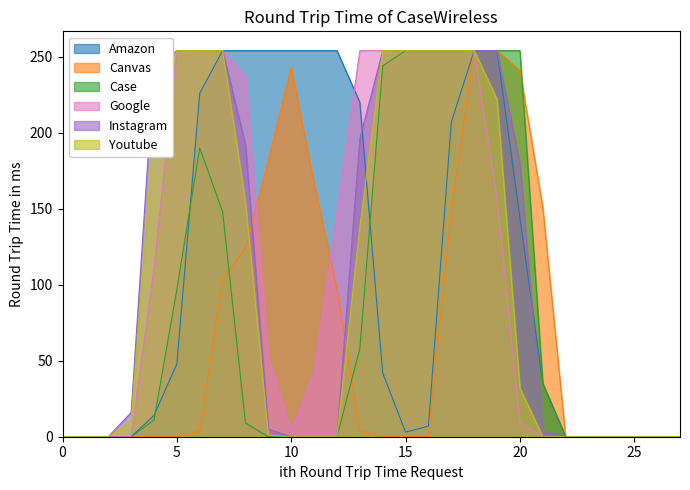

What is the maximum value shown in the chart?

254